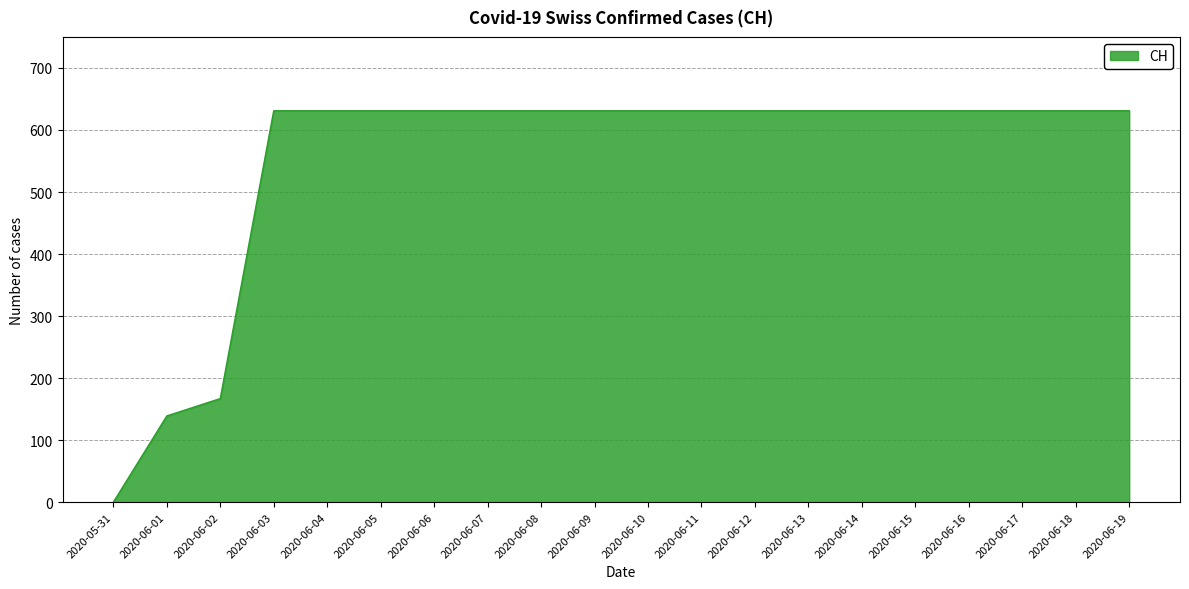

Read the value at 2020-06-06, to the nearest 10.

630